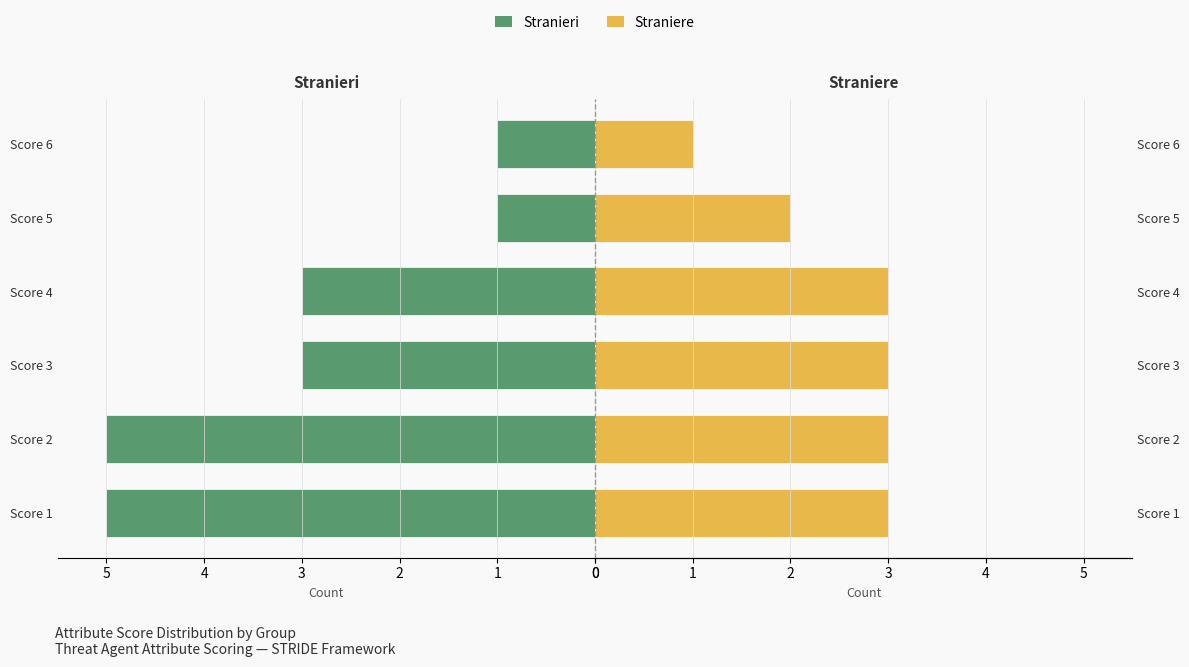

True or false: Straniere has a value of 1 at Score 4.

False